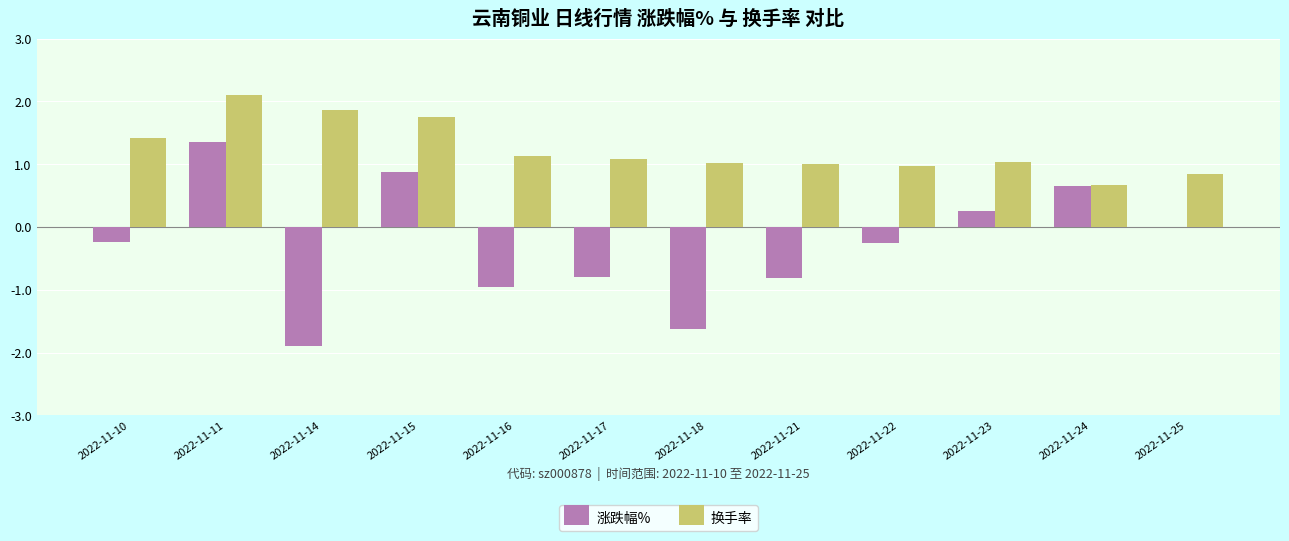

True or false: 换手率 has a value of 1.9 at 2022-11-10.

False